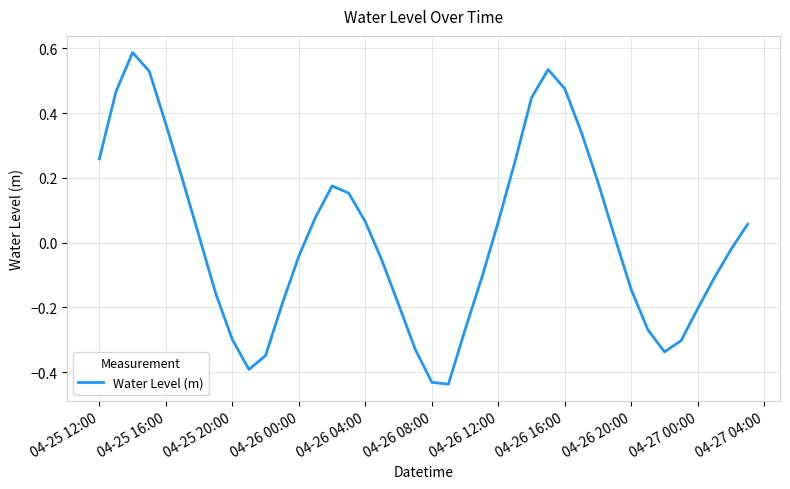

How many categories are shown in the chart?

40